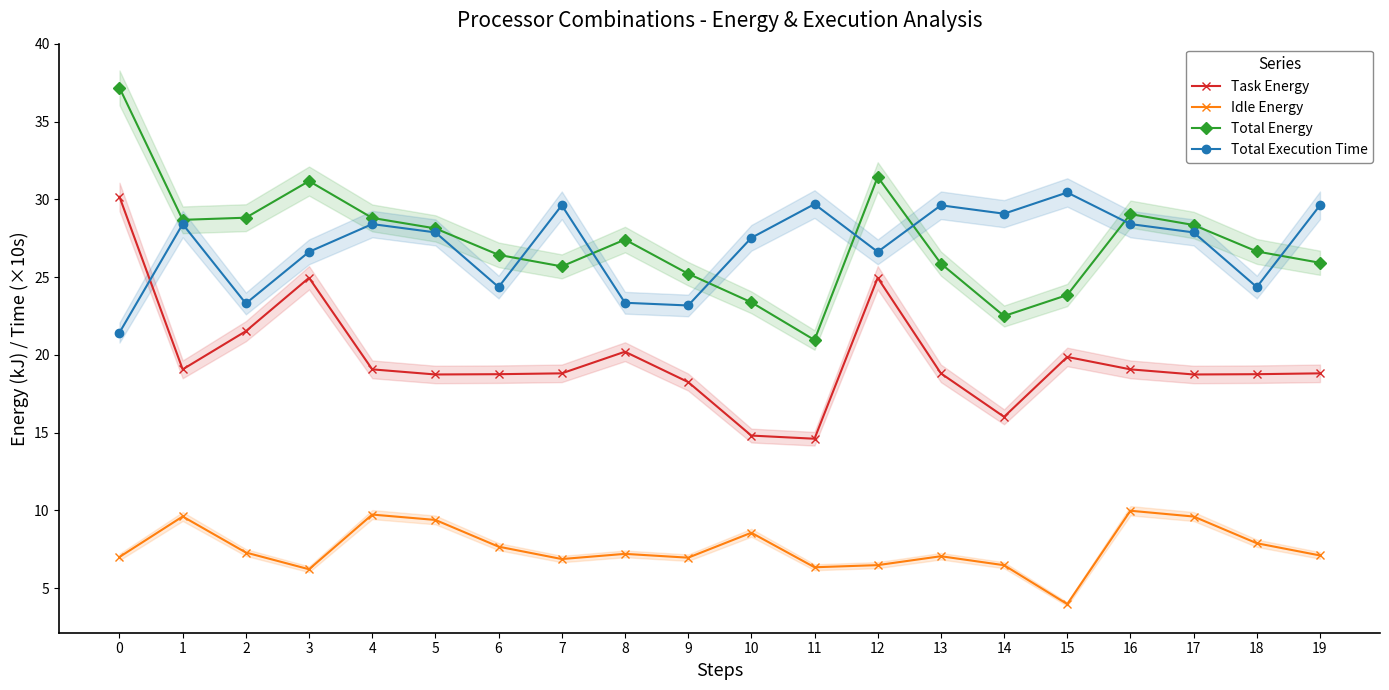

What is the sum of the Task Energy values at 6 and 3?

43.7